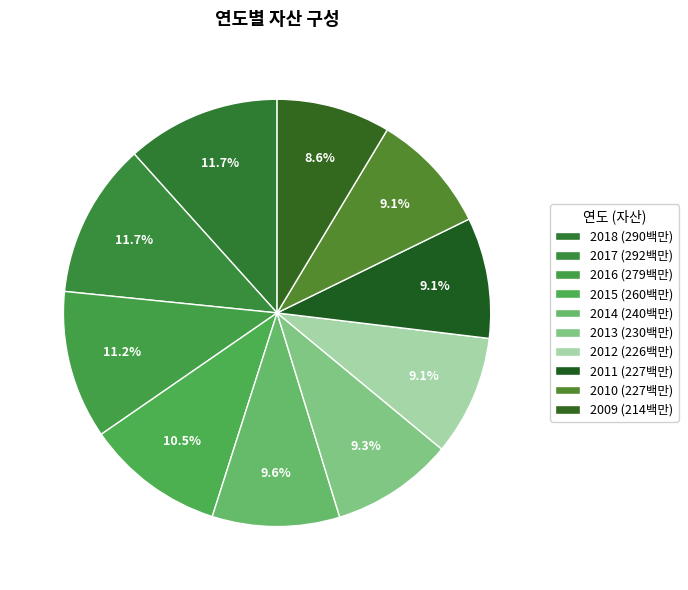

True or false: 2017 accounts for 23% of the total.

False